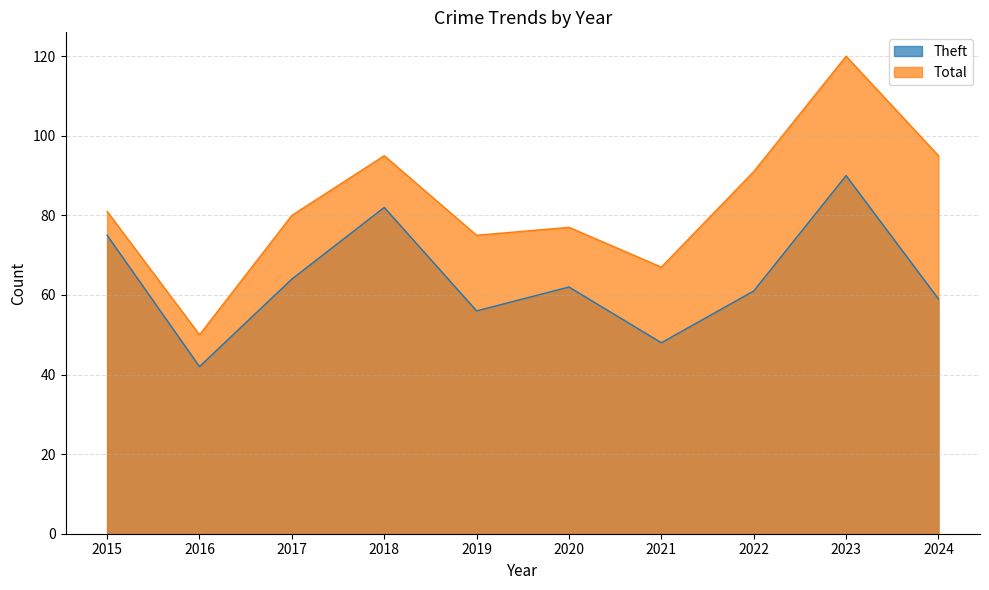

What are all the series names shown in the legend?

Theft, Total